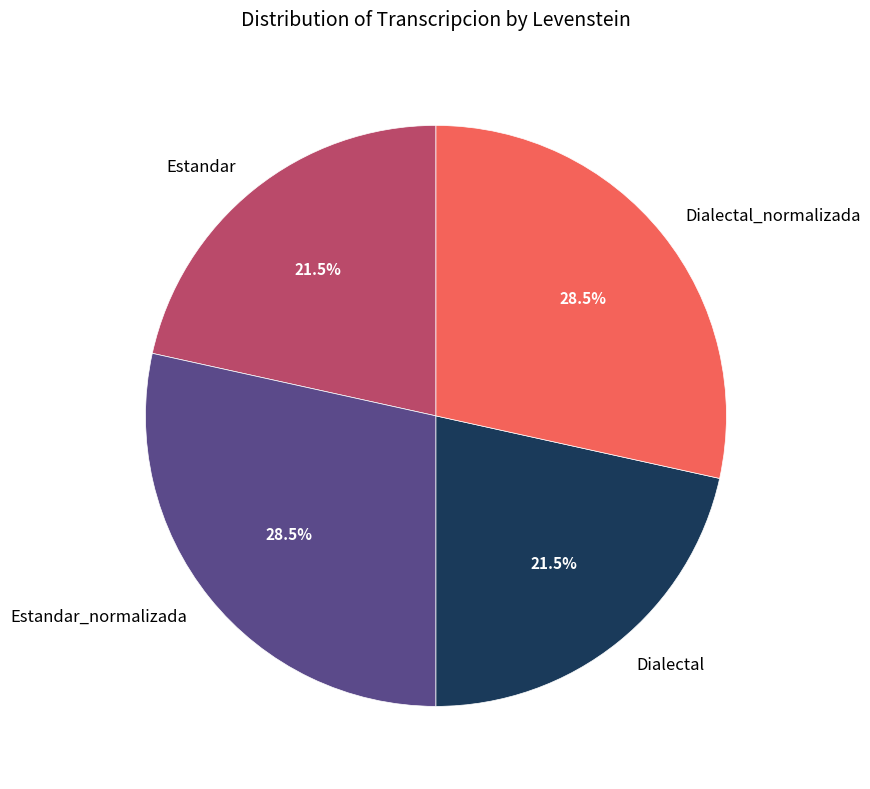

How many slices are in this pie chart?

4